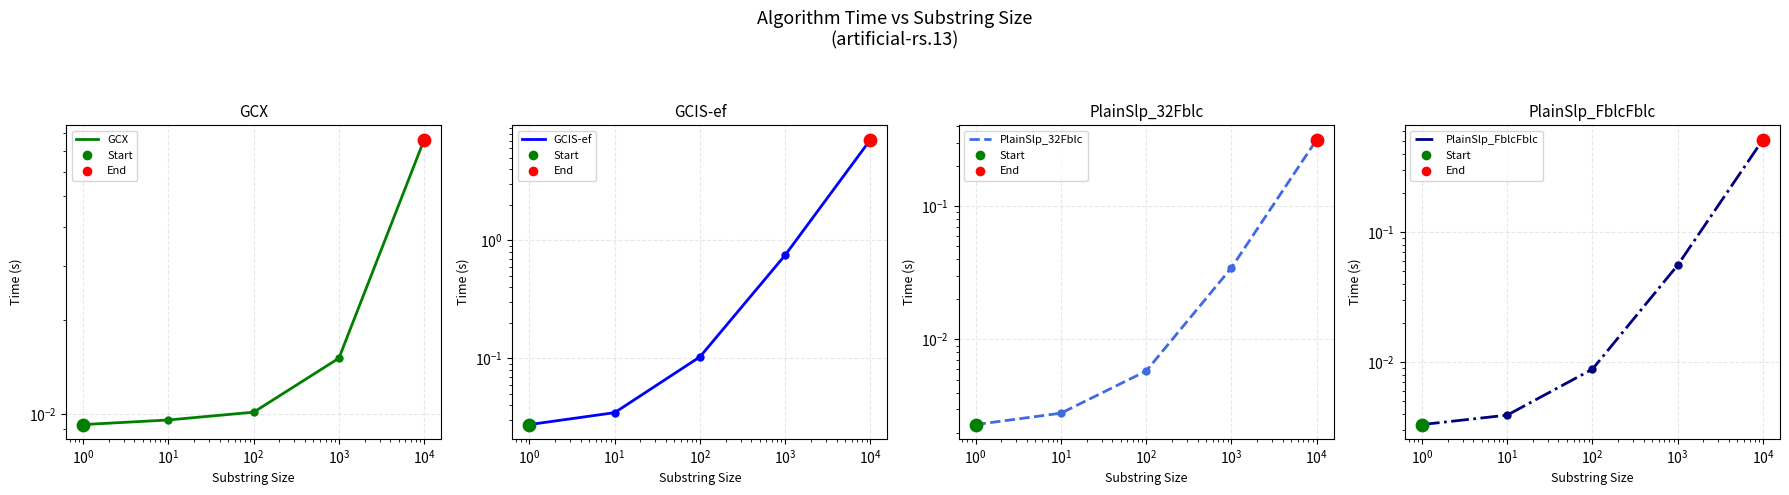

Which series reaches the maximum Y coordinate?

GCIS-ef